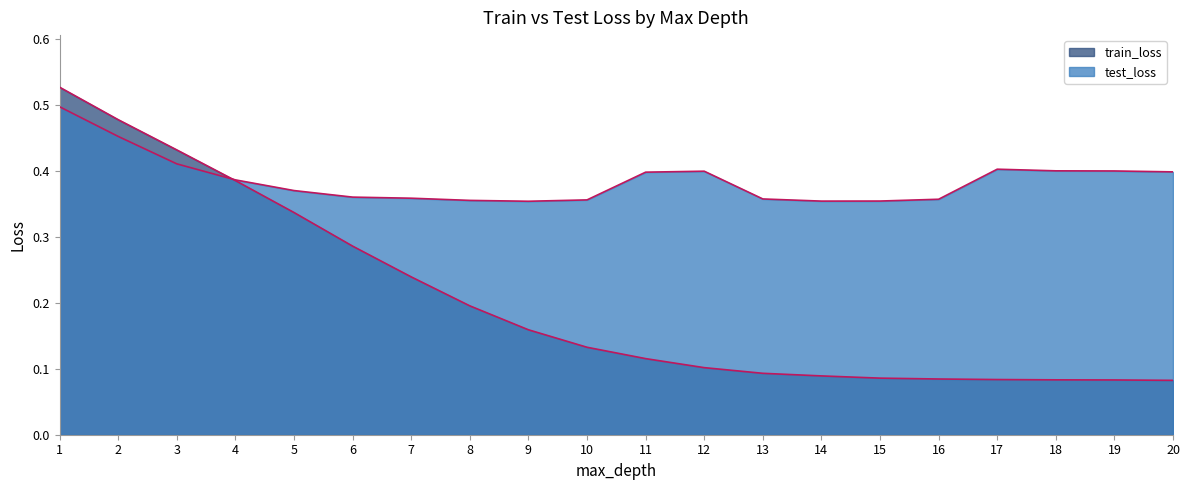

At how many categories does at least one series exceed 0?

20